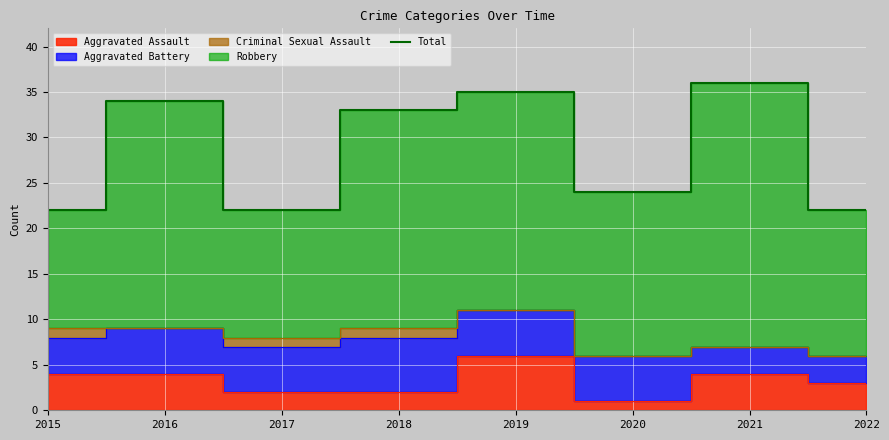

How many interior local valleys (lower than both neighbors) does the data have?

2